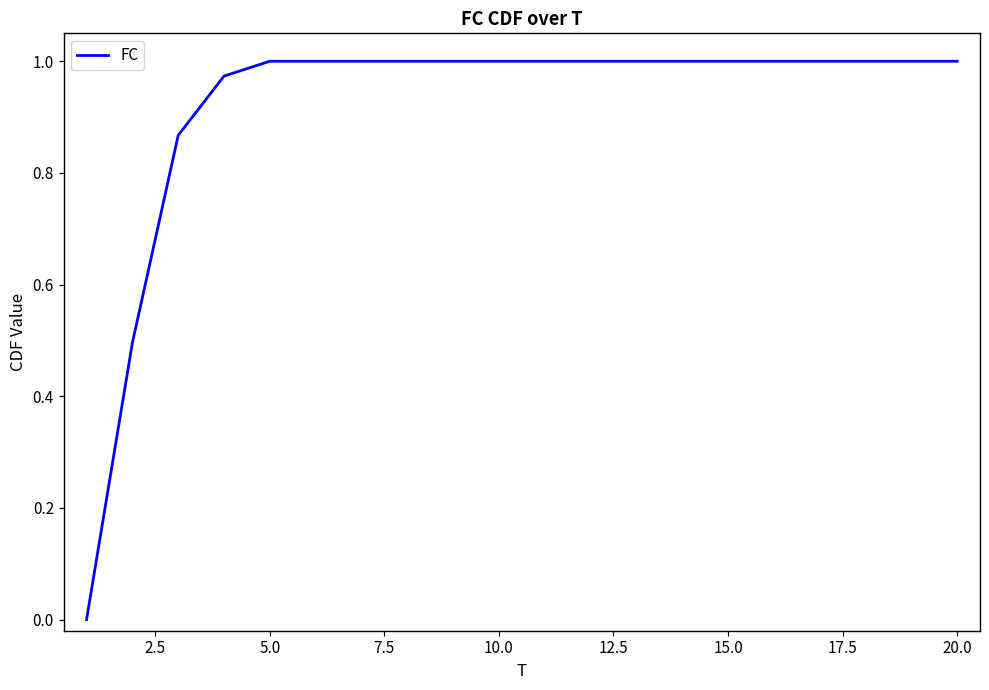

What is the value of the 19th point from the left?

1.0